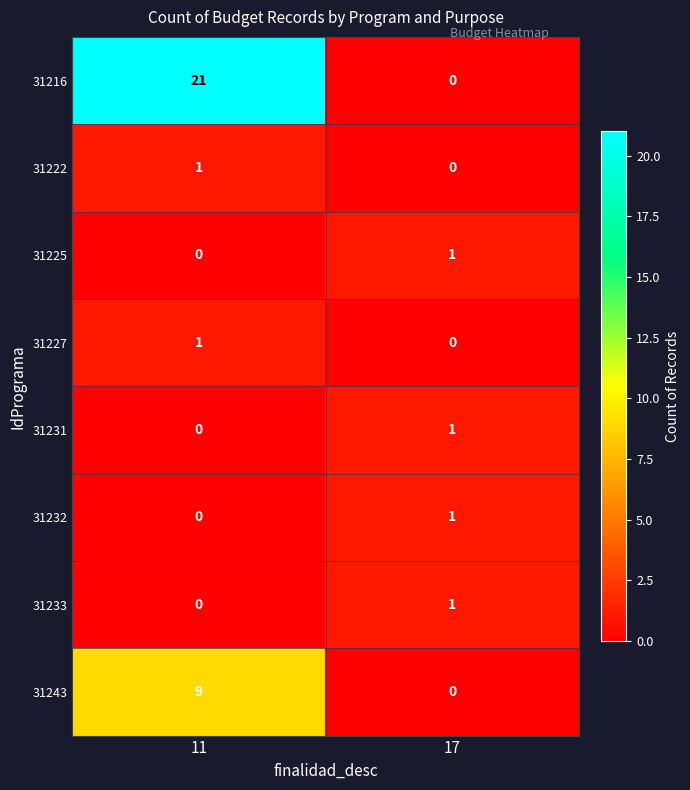

Which category has the lowest value in the 31231 series?

11